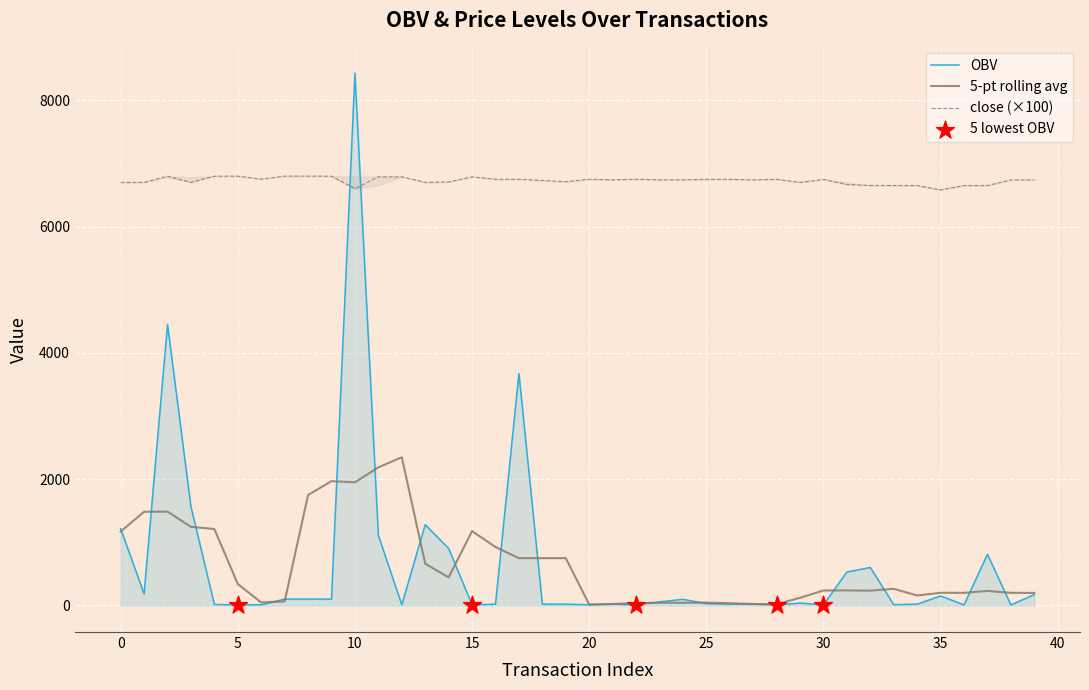

After their last crossing, which series has the higher values: close (×100) or OBV?

close (×100)